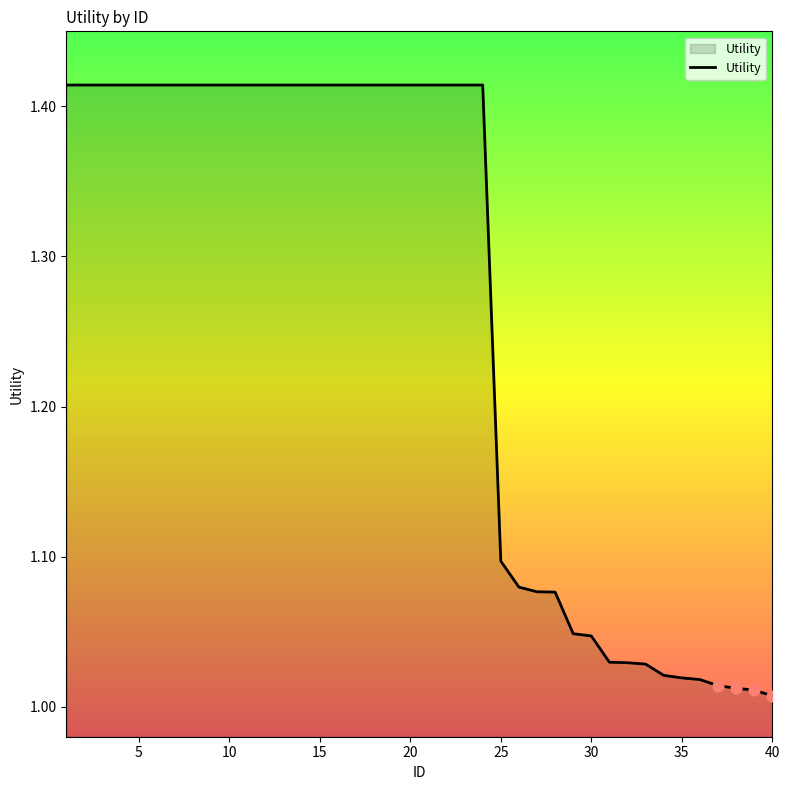

What is the difference between the maximum and minimum values?

0.4